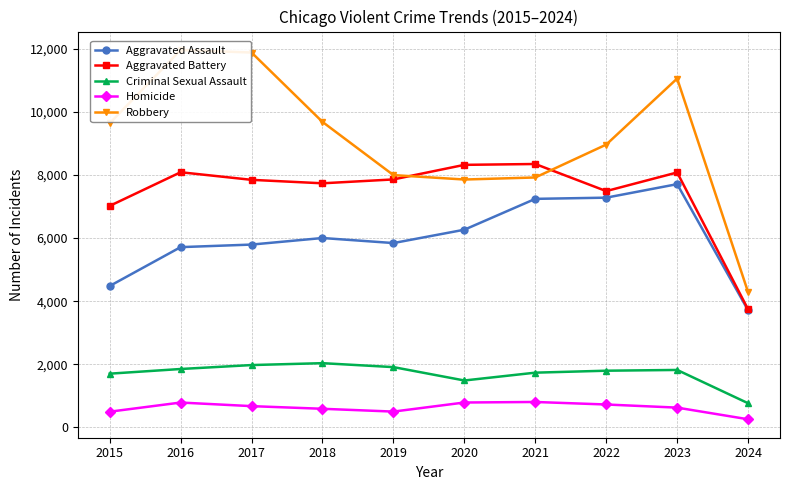

What is the difference between the second highest and minimum values in the Aggravated Assault series?

3570